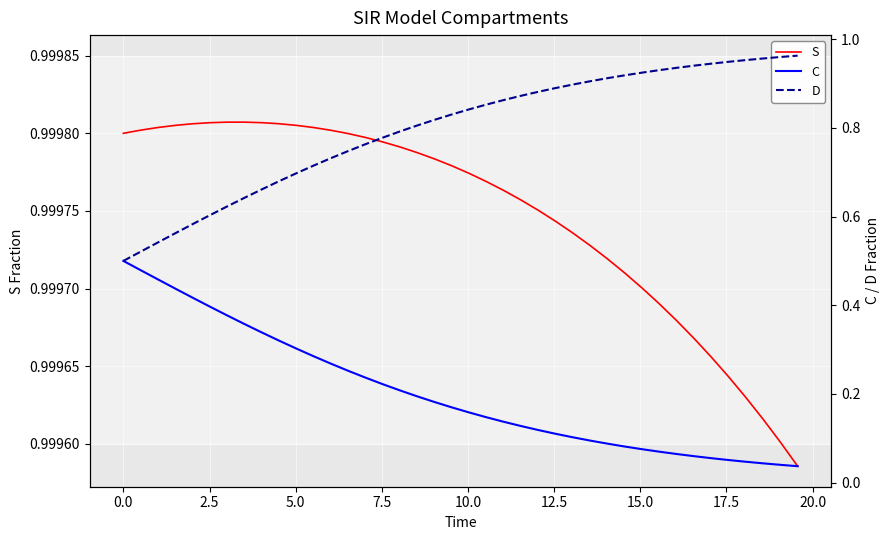

Read the S value at 7.5.

1.0